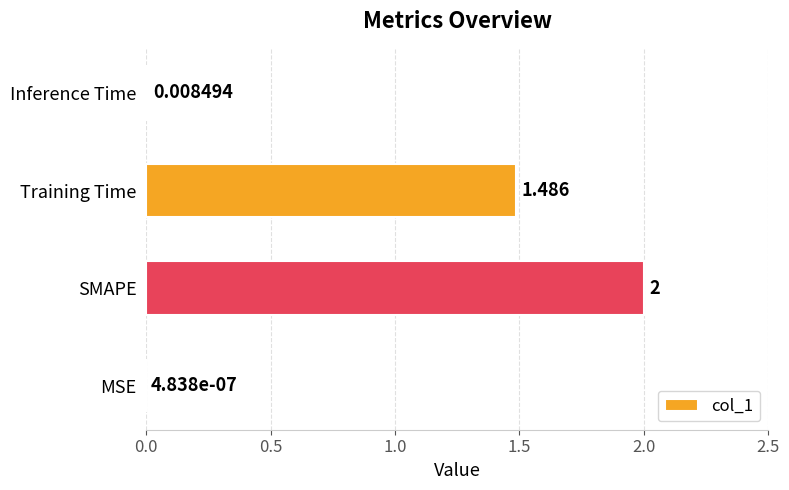

Count the number of values greater than 1.

2